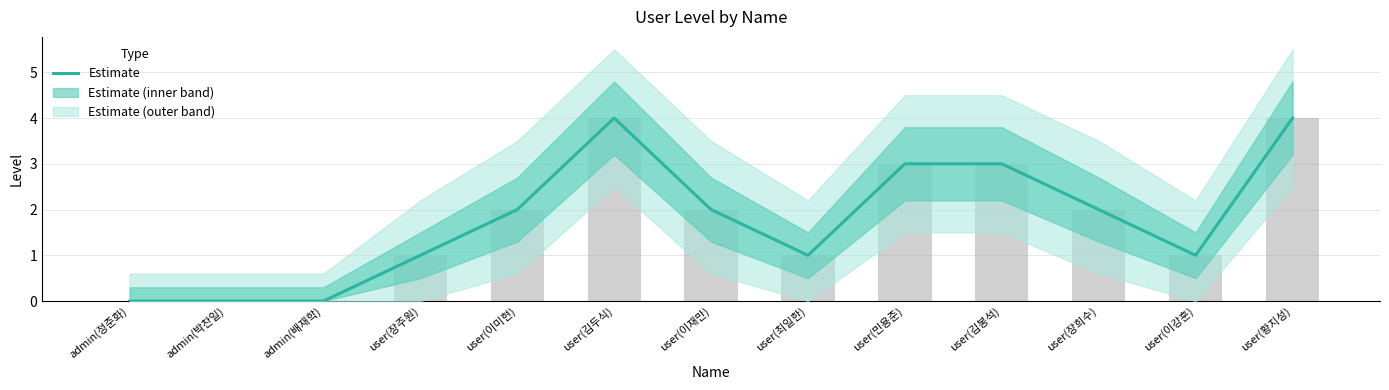

Which label corresponds to the smallest value in the chart?

admin(정준화)